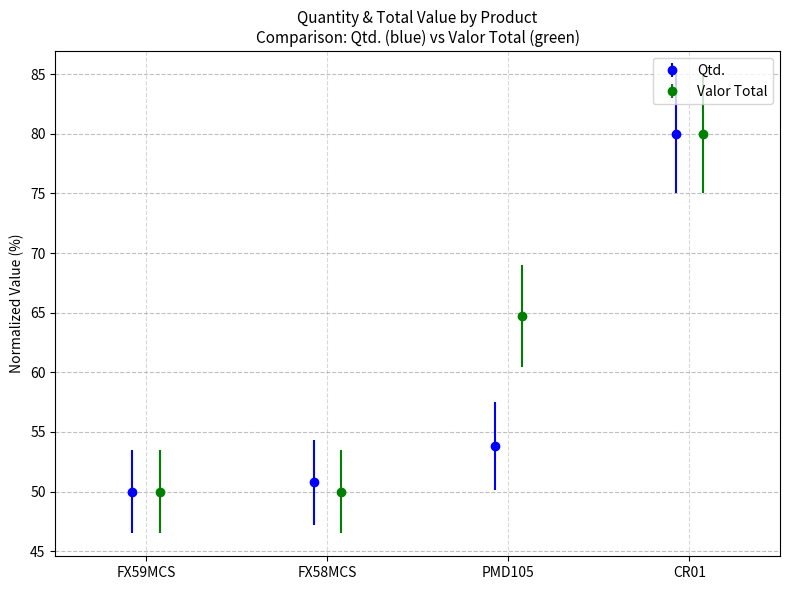

What is the value of the Qtd. point at the 4th from the left?

80.0